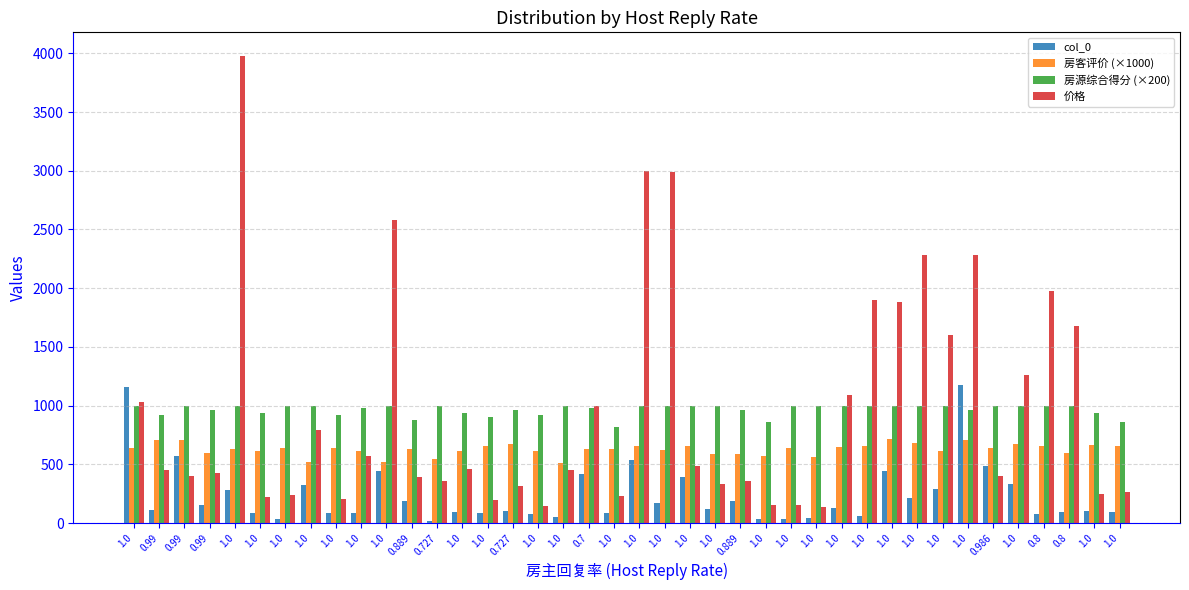

How many groups of bars are there?

40